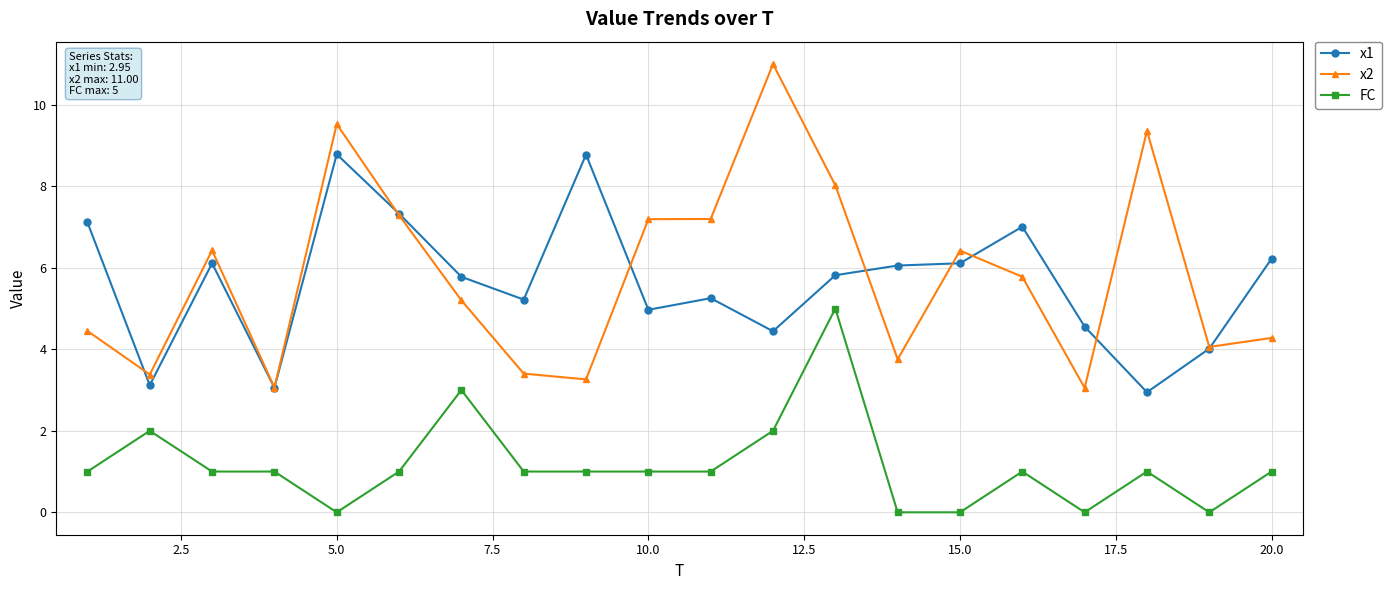

Does the chart display data point markers on the line(s)?

Yes